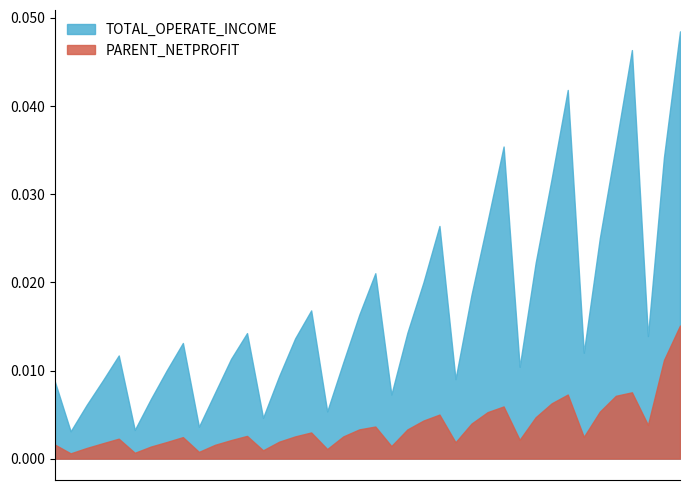

Rank the categories by TOTAL_OPERATE_INCOME value from lowest to highest.

2011-03-31, 2012-03-31, 2013-03-31, 2014-03-31, 2015-03-31, 2011-06-30, 2012-06-30, 2016-03-31, 2013-06-30, 2010-12-31, 2011-09-30, 2017-03-31, 2014-06-30, 2012-09-30, 2018-03-31, 2015-06-30, 2013-09-30, 2011-12-31, 2019-03-31, 2012-12-31, 2014-09-30, 2020-03-31, 2013-12-31, 2016-06-30, 2015-09-30, 2014-12-31, 2017-06-30, 2016-09-30, 2015-12-31, 2018-06-30, 2019-06-30, 2016-12-31, 2017-09-30, 2018-09-30, 2020-06-30, 2017-12-31, 2019-09-30, 2018-12-31, 2019-12-31, 2020-09-30